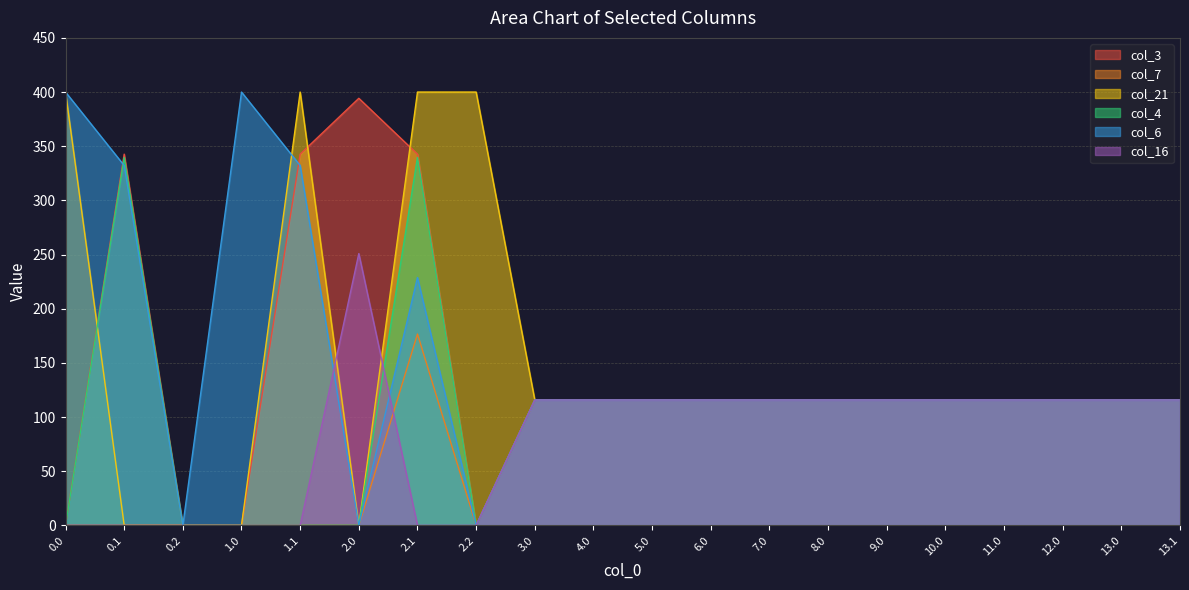

True or false: col_4 has a value of 0.0 at 0.2.

True